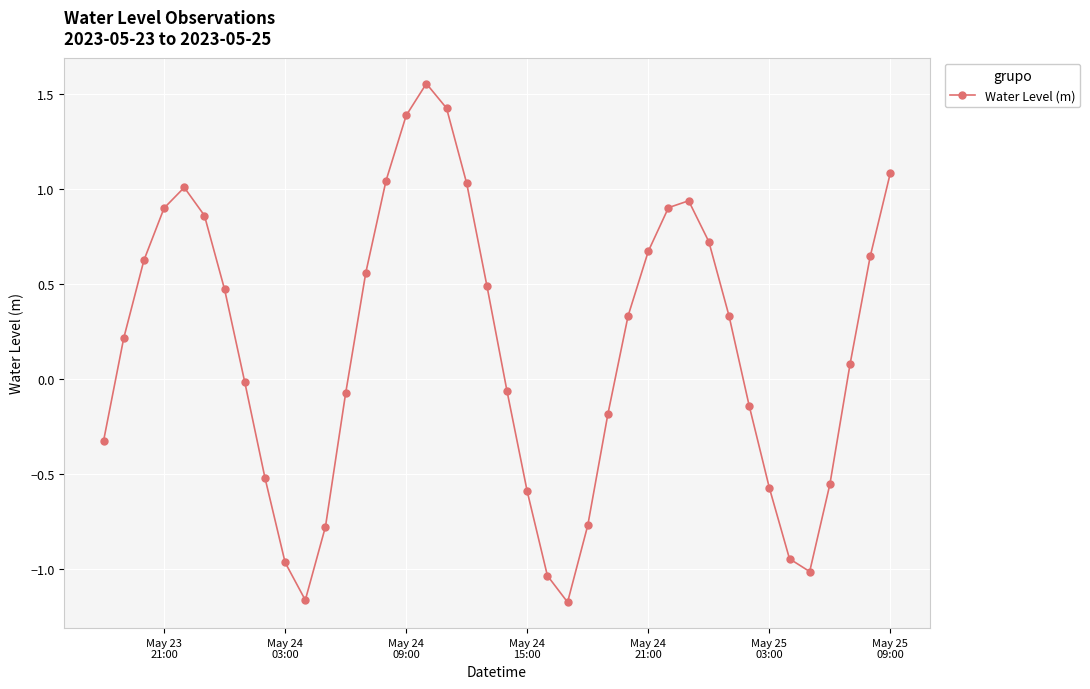

Does the chart have visible grid lines?

Yes